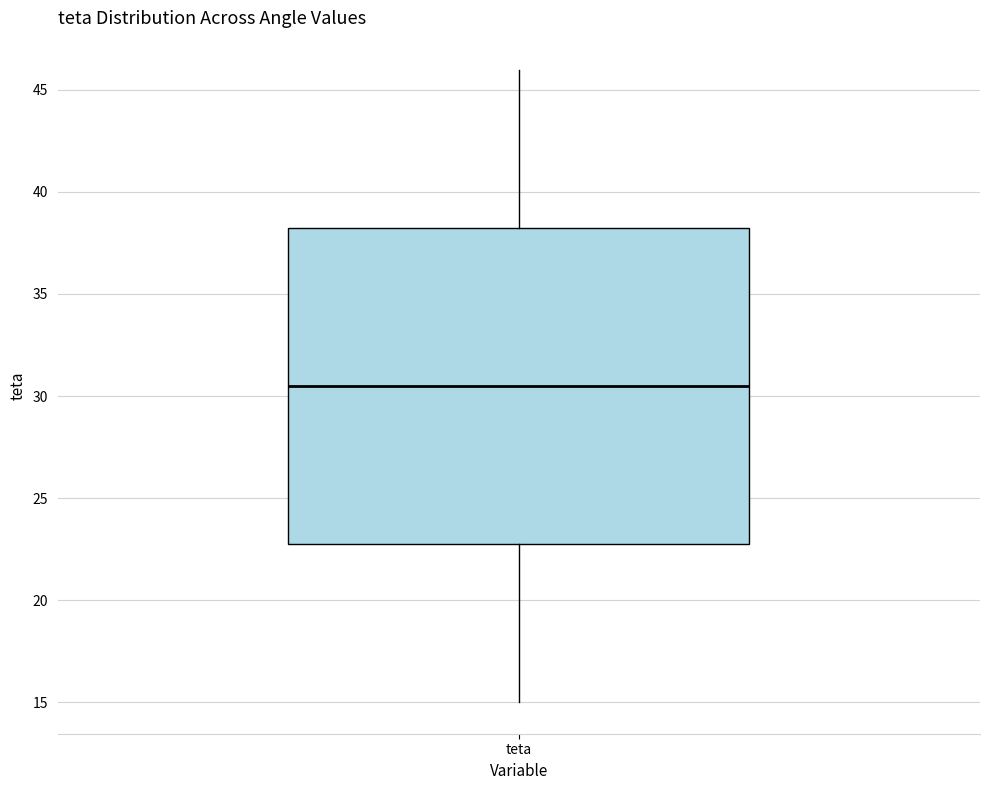

Where is the upper edge of the box for teta on the y-axis? The values are not printed on the chart, so give them approximately, as read against the axis.

38.5